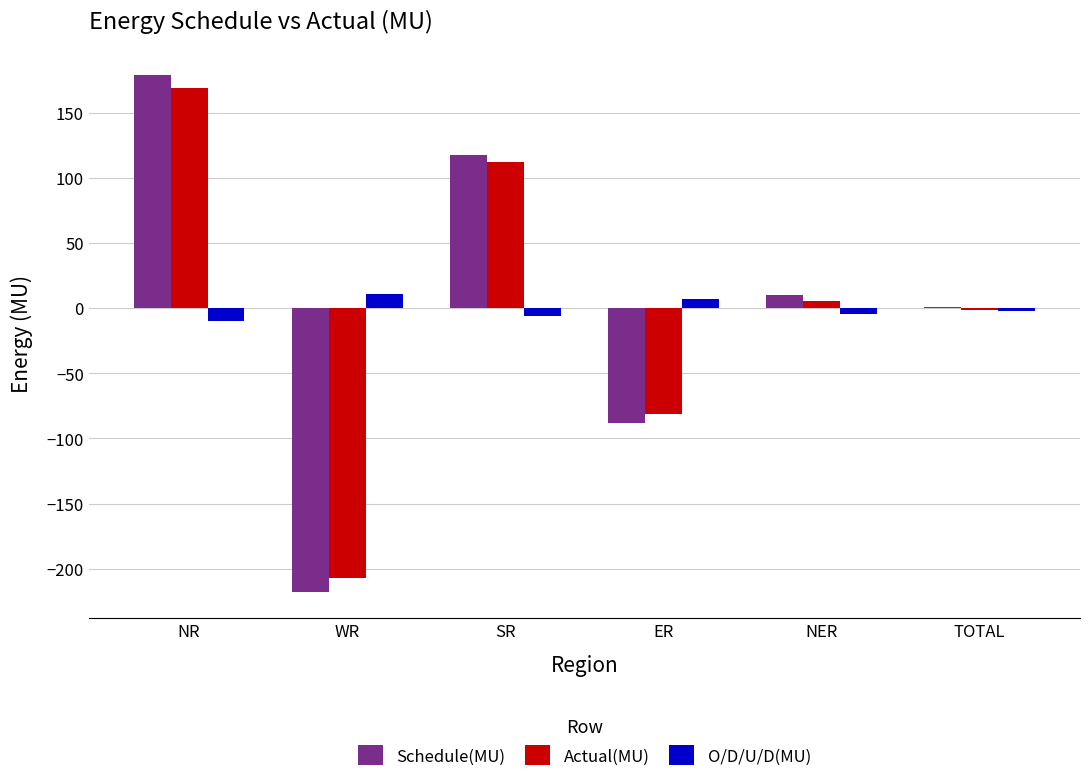

Which category has the highest value across all series?

NR